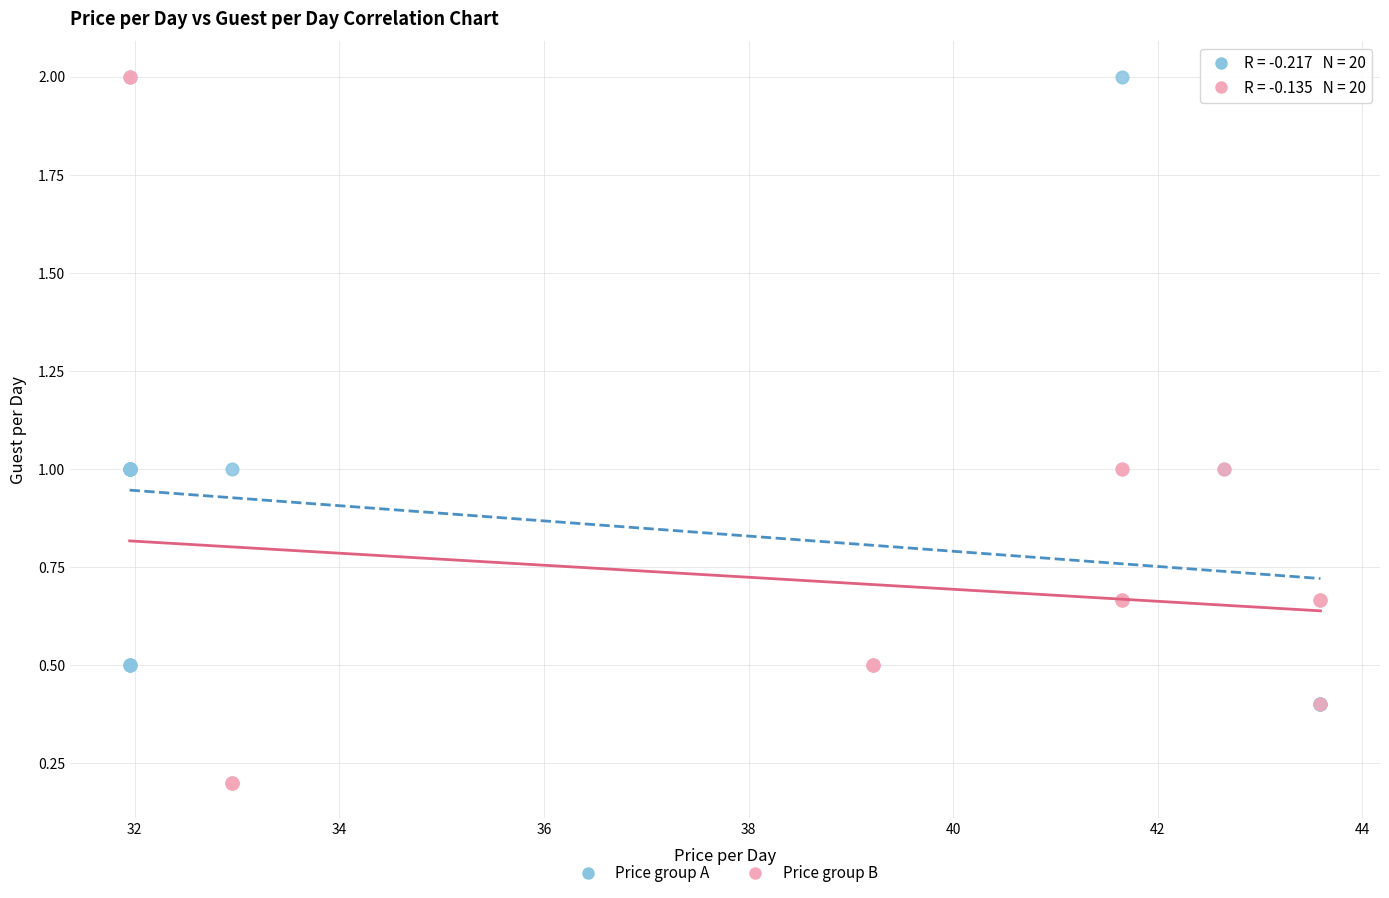

Which series reaches the minimum Y coordinate?

Price group B